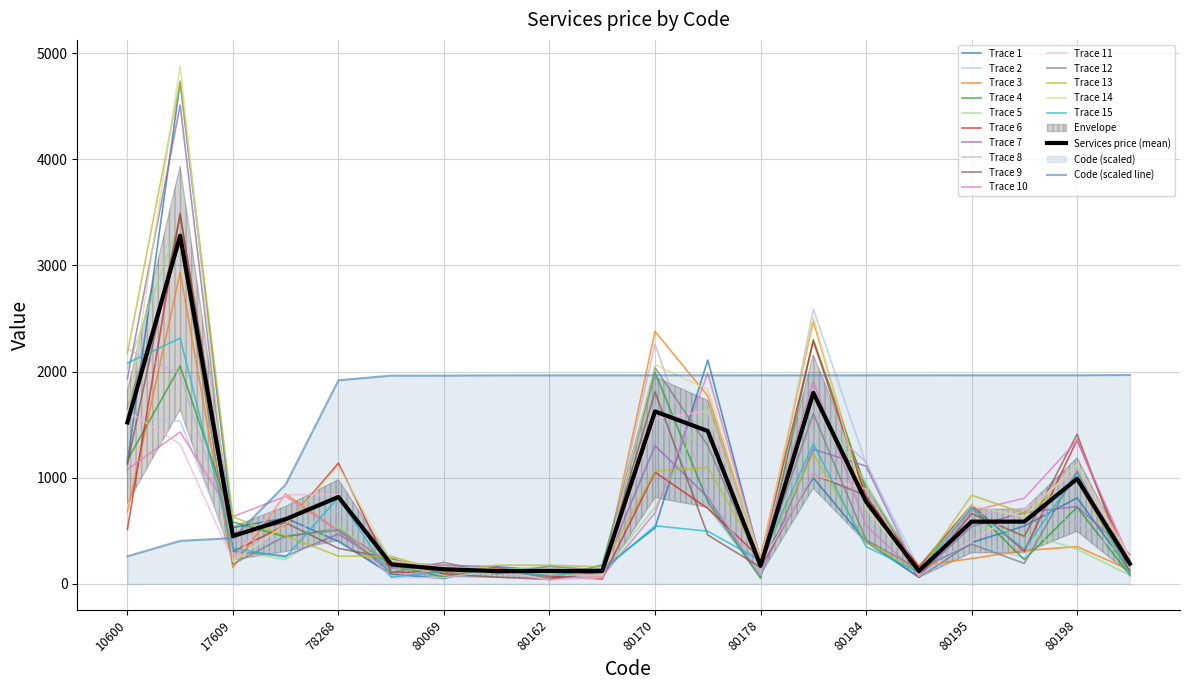

How many times do Services price and Code cross each other?

1